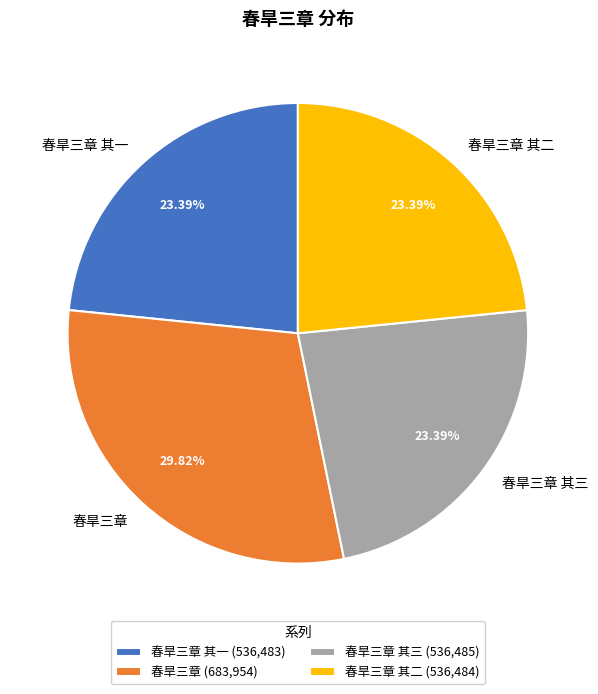

Combined, what portion of the pie is 春旱三章 其一 and 春旱三章 其二?

46.8%